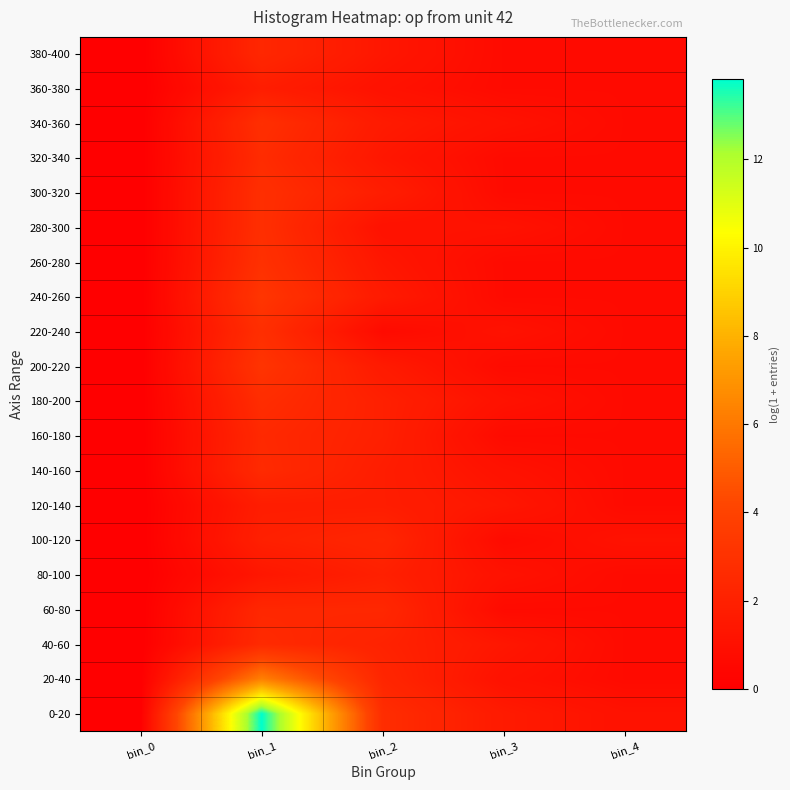

Which label corresponds to the smallest value in the chart?

bin_0